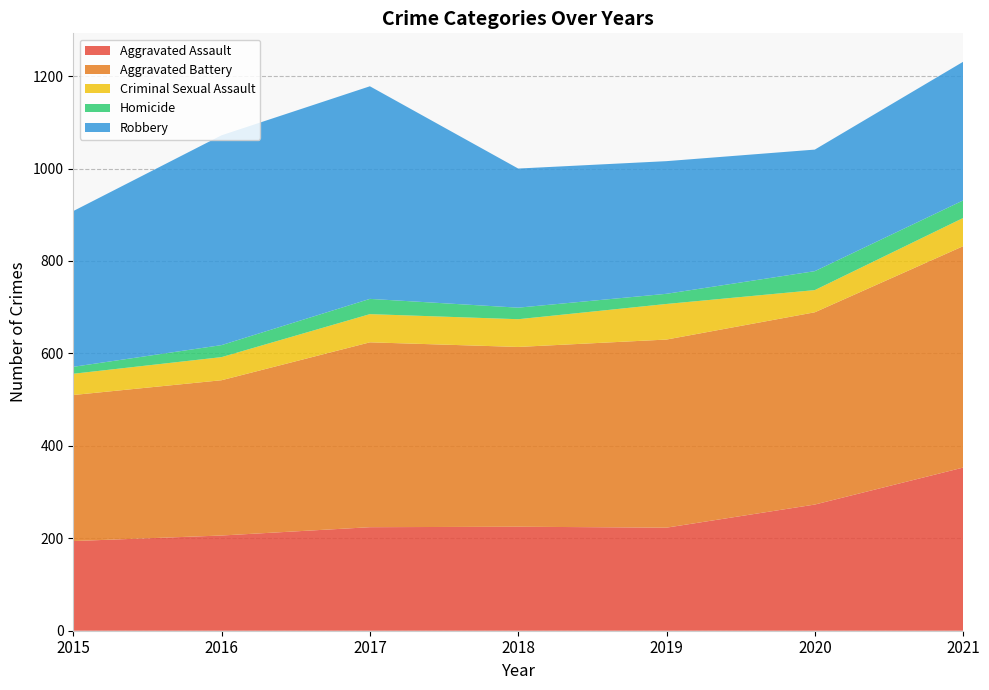

Reading left to right, transcribe all the data shown in this chart.

Aggravated Assault: 2015=194	2016=206	2017=224	2018=225	2019=223	2020=273	2021=353
Aggravated Battery: 2015=316	2016=336	2017=400	2018=389	2019=407	2020=416	2021=479
Criminal Sexual Assault: 2015=46	2016=50	2017=61	2018=60	2019=77	2020=48	2021=61
Homicide: 2015=15	2016=26	2017=33	2018=25	2019=22	2020=41	2021=38
Robbery: 2015=337	2016=454	2017=460	2018=301	2019=287	2020=263	2021=300